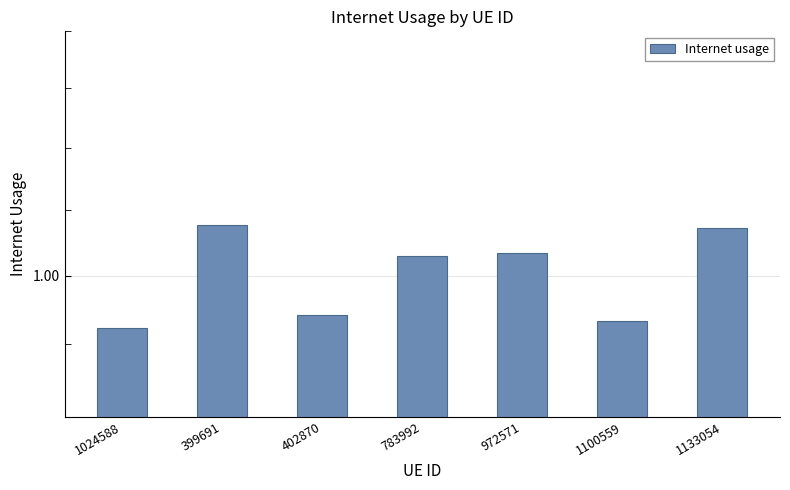

The value at 1100559 is 0.5. True or false?

False